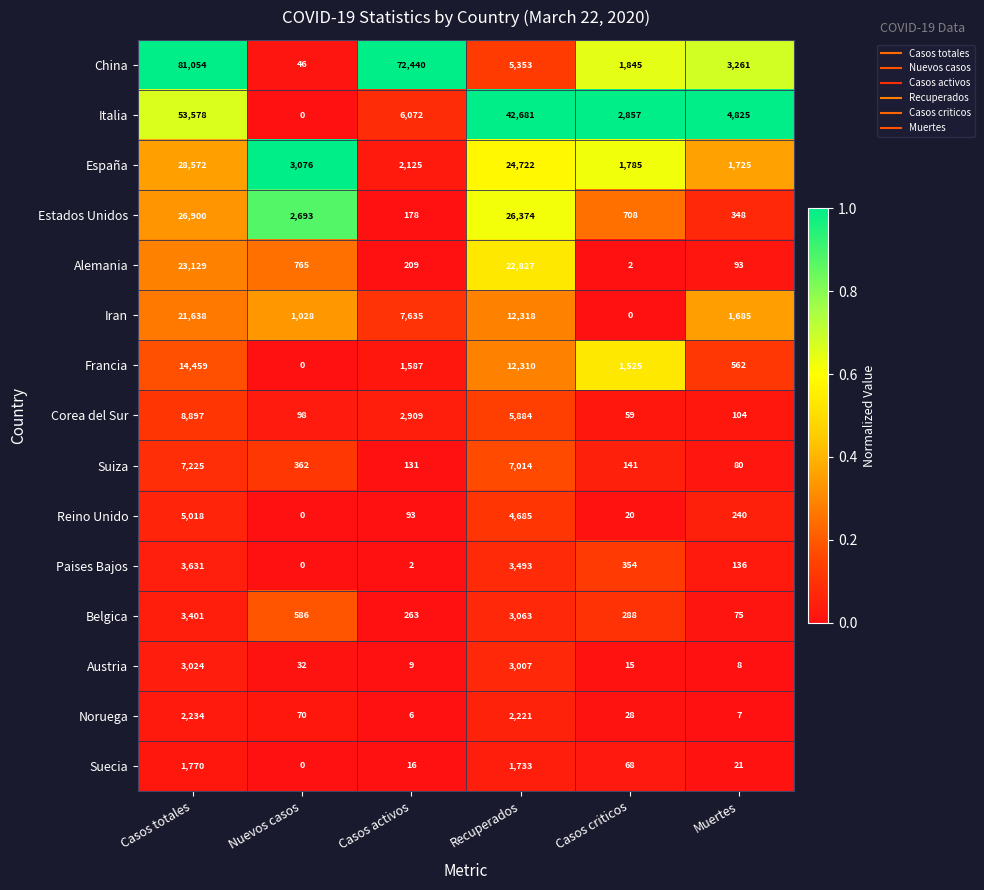

Which series has the largest range (max minus min)?

China